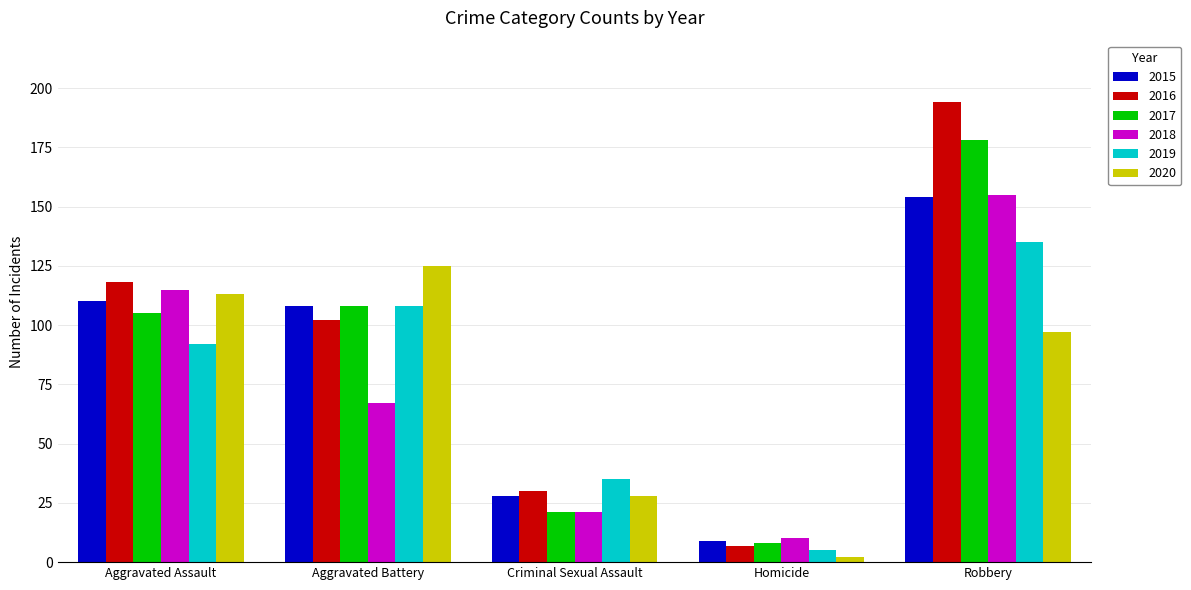

What is the value of the 2016 bar at the 2nd from the left?

102